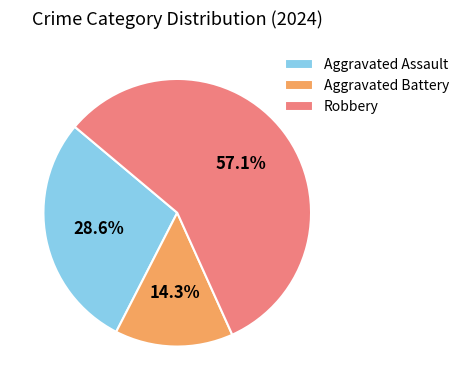

Approximately how many times larger is the value at Aggravated Battery compared to Aggravated Assault?

0.5